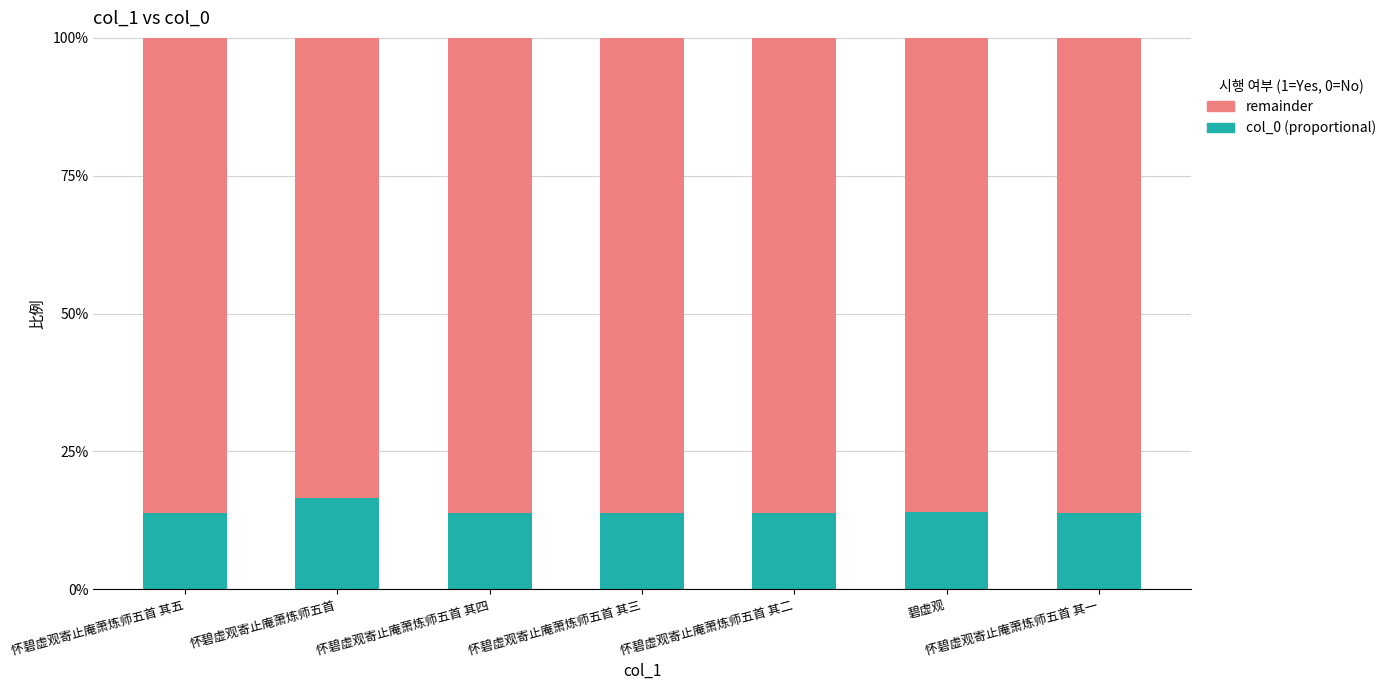

Does the chart contain any negative values?

No